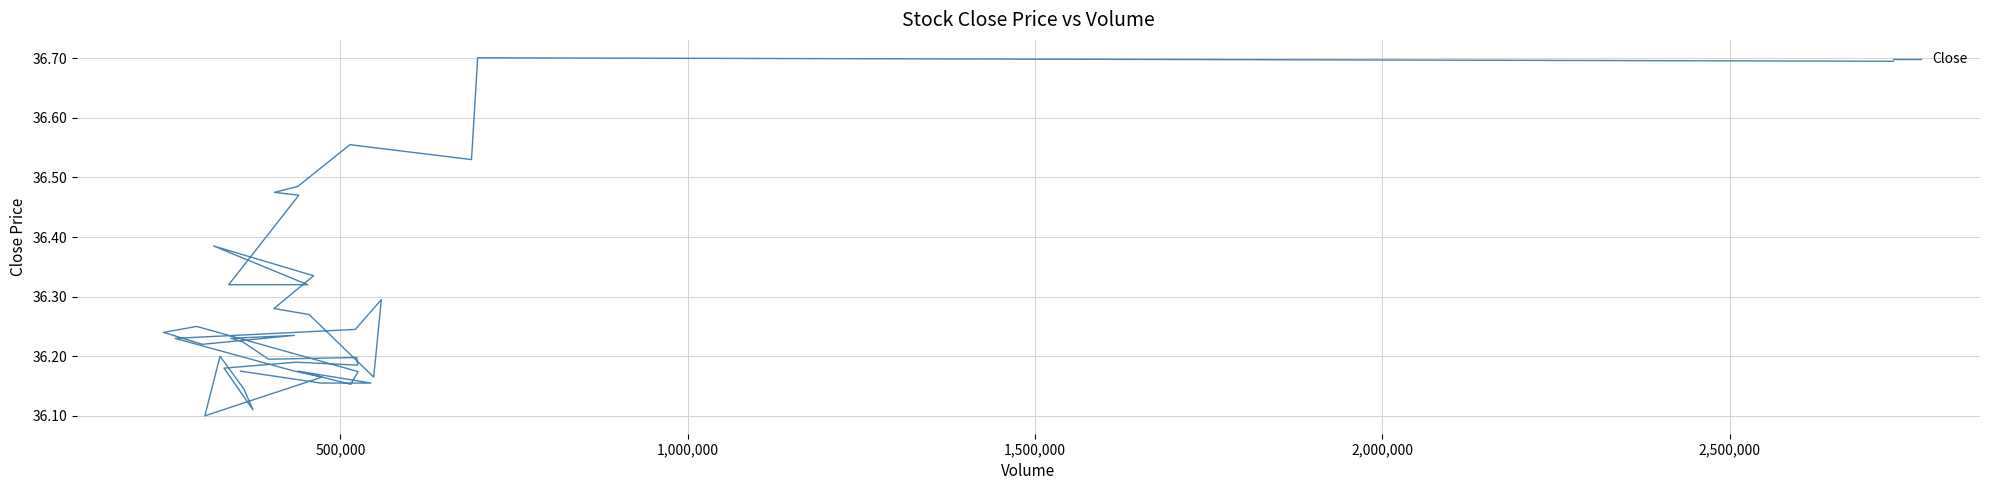

What is the difference between the second highest and minimum values?

0.6